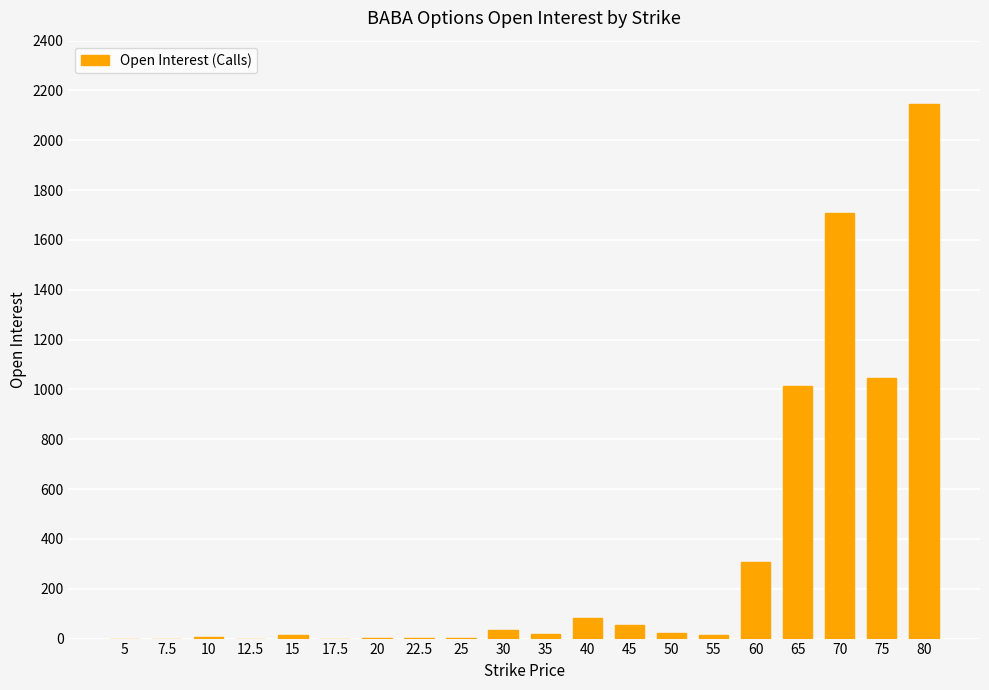

Is it true that the value at 7.5 is 0?

True